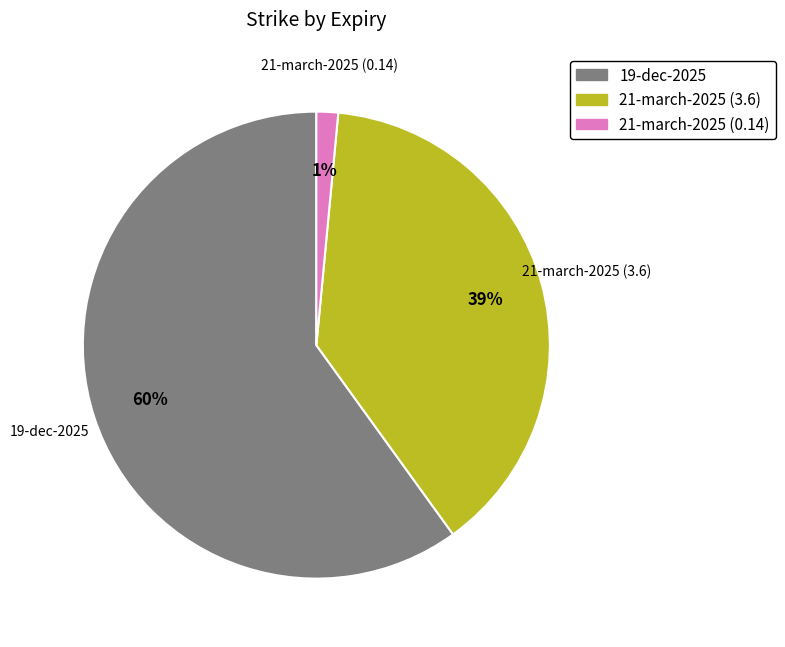

To the nearest percent, what is the average slice percentage?

33%